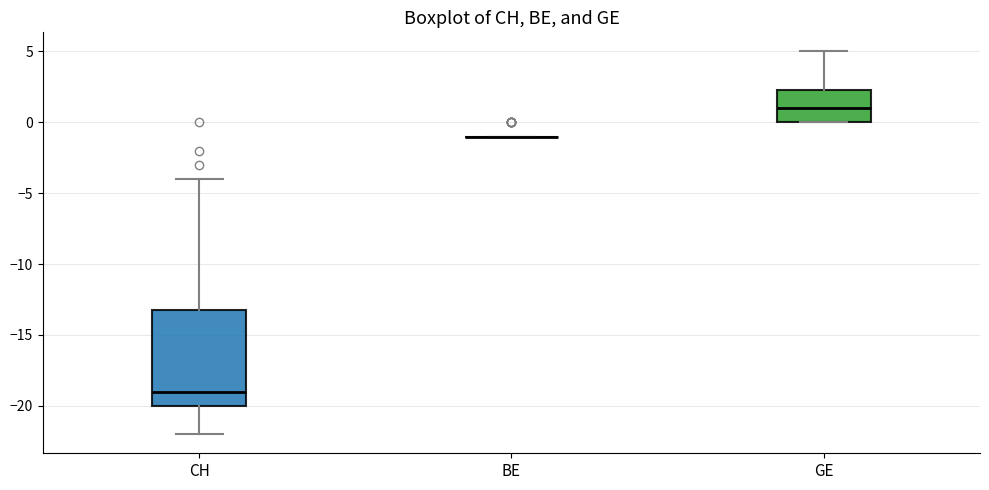

Reading left to right, transcribe this box plot: for each box, give where its median line is, the range the box spans, and where its two whiskers end, as read against the y-axis. The values are not printed on the chart, so give them approximately, as read against the axis.

CH: median -19.0, box -20.0 to -13.0, whiskers -22.0 to -4.0
BE: box collapsed to a line at -1.0, whiskers -1.0 to -1.0
GE: median 1.0, box 0.0 to 2.5, whiskers 0.0 to 5.0